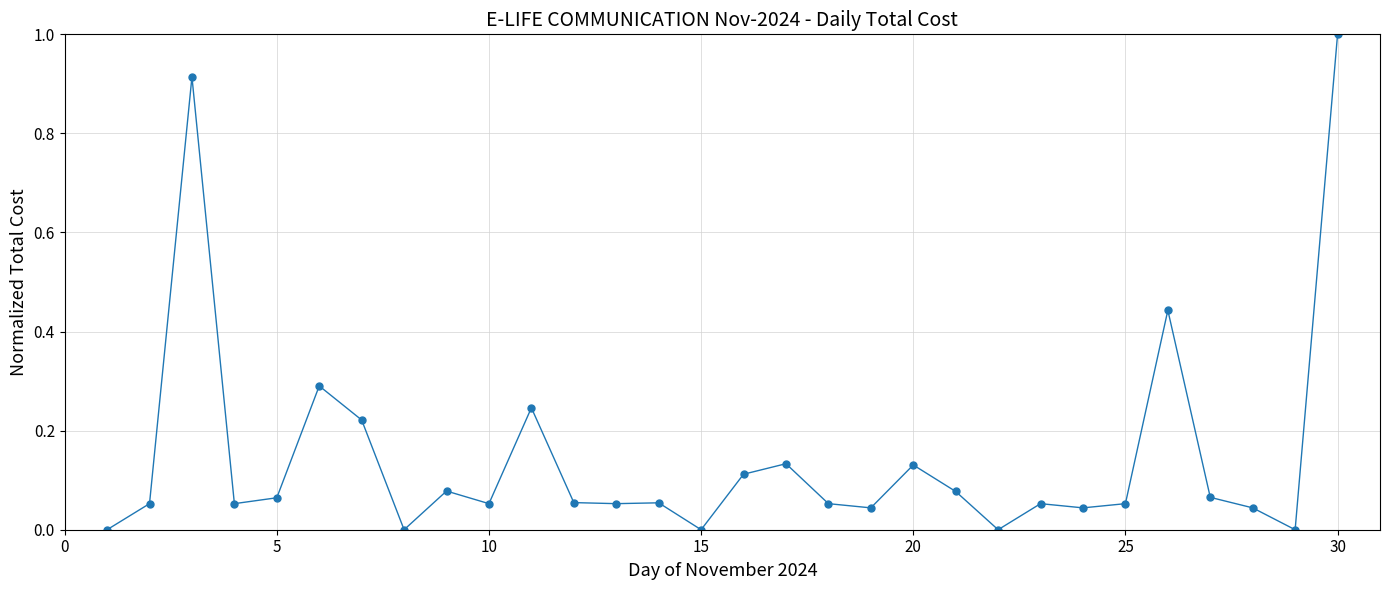

What is the difference between the maximum and second lowest values?

1.0